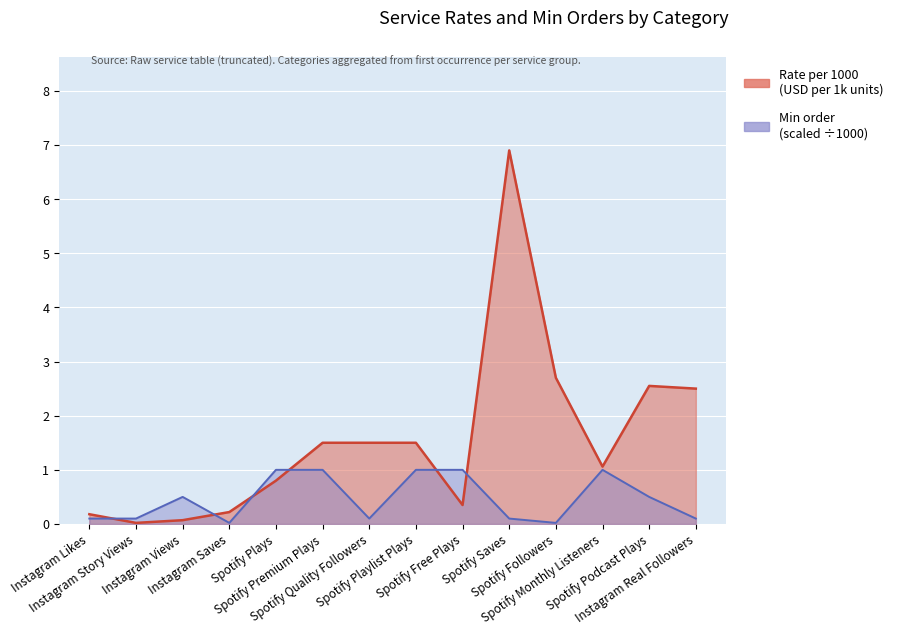

True or false: Min order and Rate per 1000 intersect in this chart.

True